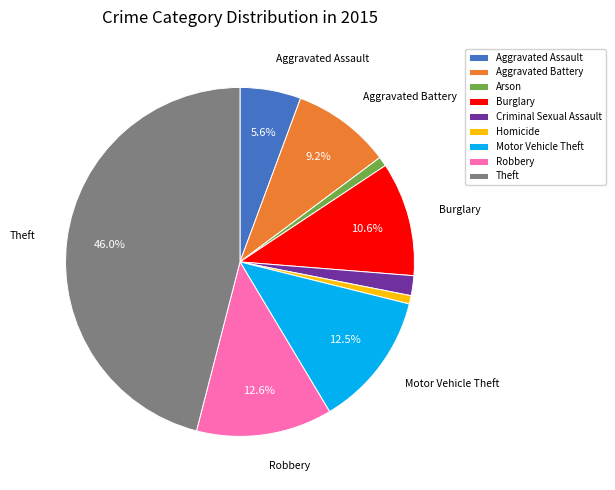

Which slice is the largest?

Theft